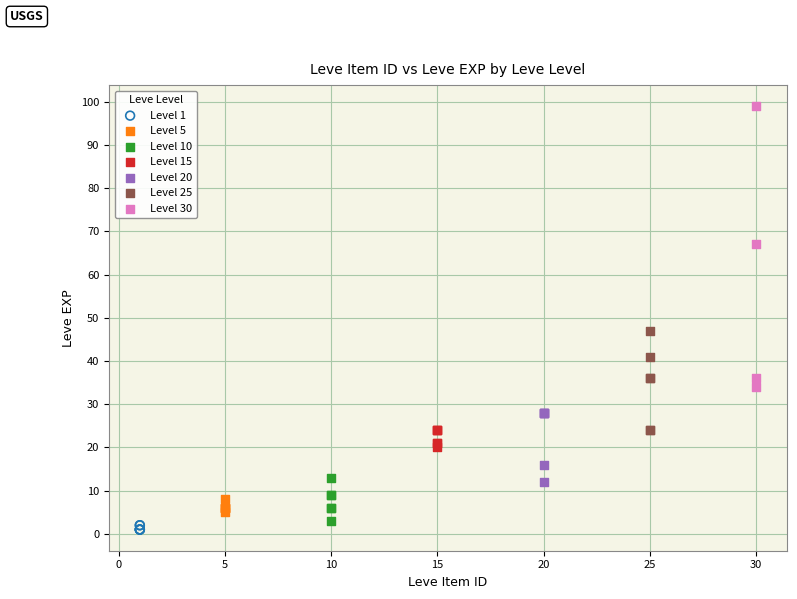

Which series has the widest spread of Y values?

Level 30